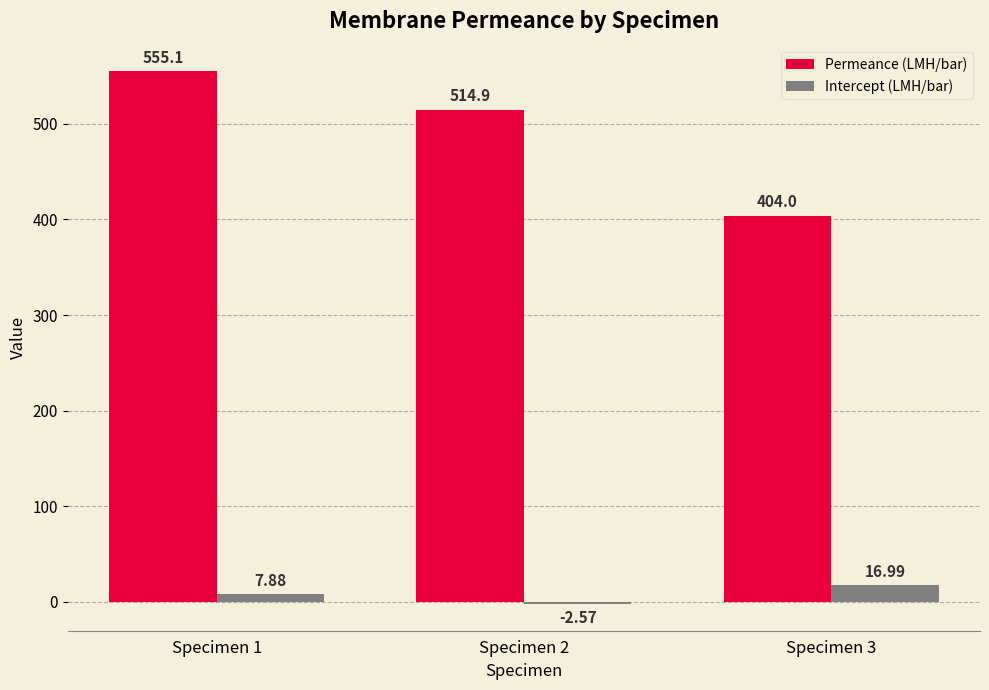

What is the total value across all series at Specimen 3?

421.0